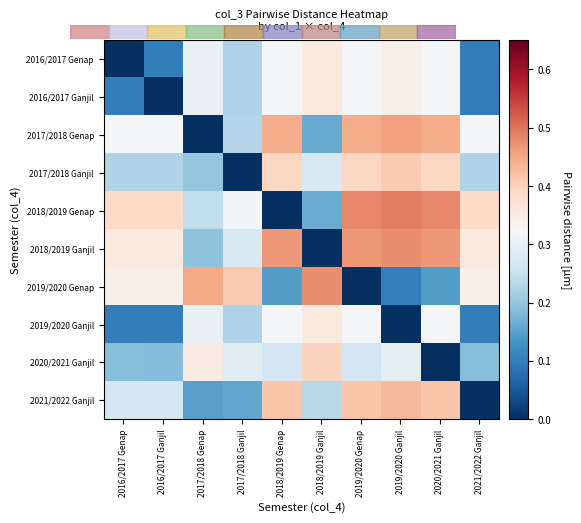

Reading left to right, extract all data points from this chart.

2016/2017 Genap: 2016/2017 Genap=0.0	2016/2017 Ganjil=0.1	2017/2018 Genap=0.3	2017/2018 Ganjil=0.2	2018/2019 Genap=0.3	2018/2019 Ganjil=0.4	2019/2020 Genap=0.3	2019/2020 Ganjil=0.3	2020/2021 Ganjil=0.3	2021/2022 Ganjil=0.1
2016/2017 Ganjil: 2016/2017 Genap=0.1	2016/2017 Ganjil=0.0	2017/2018 Genap=0.3	2017/2018 Ganjil=0.2	2018/2019 Genap=0.3	2018/2019 Ganjil=0.4	2019/2020 Genap=0.3	2019/2020 Ganjil=0.3	2020/2021 Ganjil=0.3	2021/2022 Ganjil=0.1
2017/2018 Genap: 2016/2017 Genap=0.3	2016/2017 Ganjil=0.3	2017/2018 Genap=0.0	2017/2018 Ganjil=0.2	2018/2019 Genap=0.4	2018/2019 Ganjil=0.2	2019/2020 Genap=0.4	2019/2020 Ganjil=0.5	2020/2021 Ganjil=0.4	2021/2022 Ganjil=0.3
2017/2018 Ganjil: 2016/2017 Genap=0.2	2016/2017 Ganjil=0.2	2017/2018 Genap=0.2	2017/2018 Ganjil=0.0	2018/2019 Genap=0.4	2018/2019 Ganjil=0.3	2019/2020 Genap=0.4	2019/2020 Ganjil=0.4	2020/2021 Ganjil=0.4	2021/2022 Ganjil=0.2
2018/2019 Genap: 2016/2017 Genap=0.4	2016/2017 Ganjil=0.4	2017/2018 Genap=0.2	2017/2018 Ganjil=0.3	2018/2019 Genap=0.0	2018/2019 Ganjil=0.2	2019/2020 Genap=0.5	2019/2020 Ganjil=0.5	2020/2021 Ganjil=0.5	2021/2022 Ganjil=0.4
2018/2019 Ganjil: 2016/2017 Genap=0.4	2016/2017 Ganjil=0.4	2017/2018 Genap=0.2	2017/2018 Ganjil=0.3	2018/2019 Genap=0.5	2018/2019 Ganjil=0.0	2019/2020 Genap=0.5	2019/2020 Ganjil=0.5	2020/2021 Ganjil=0.5	2021/2022 Ganjil=0.4
2019/2020 Genap: 2016/2017 Genap=0.3	2016/2017 Ganjil=0.3	2017/2018 Genap=0.4	2017/2018 Ganjil=0.4	2018/2019 Genap=0.1	2018/2019 Ganjil=0.5	2019/2020 Genap=0.0	2019/2020 Ganjil=0.1	2020/2021 Ganjil=0.1	2021/2022 Ganjil=0.3
2019/2020 Ganjil: 2016/2017 Genap=0.1	2016/2017 Ganjil=0.1	2017/2018 Genap=0.3	2017/2018 Ganjil=0.2	2018/2019 Genap=0.3	2018/2019 Ganjil=0.4	2019/2020 Genap=0.3	2019/2020 Ganjil=0.0	2020/2021 Ganjil=0.3	2021/2022 Ganjil=0.1
2020/2021 Ganjil: 2016/2017 Genap=0.2	2016/2017 Ganjil=0.2	2017/2018 Genap=0.4	2017/2018 Ganjil=0.3	2018/2019 Genap=0.3	2018/2019 Ganjil=0.4	2019/2020 Genap=0.3	2019/2020 Ganjil=0.3	2020/2021 Ganjil=0.0	2021/2022 Ganjil=0.2
2021/2022 Ganjil: 2016/2017 Genap=0.3	2016/2017 Ganjil=0.3	2017/2018 Genap=0.1	2017/2018 Ganjil=0.2	2018/2019 Genap=0.4	2018/2019 Ganjil=0.2	2019/2020 Genap=0.4	2019/2020 Ganjil=0.4	2020/2021 Ganjil=0.4	2021/2022 Ganjil=0.0